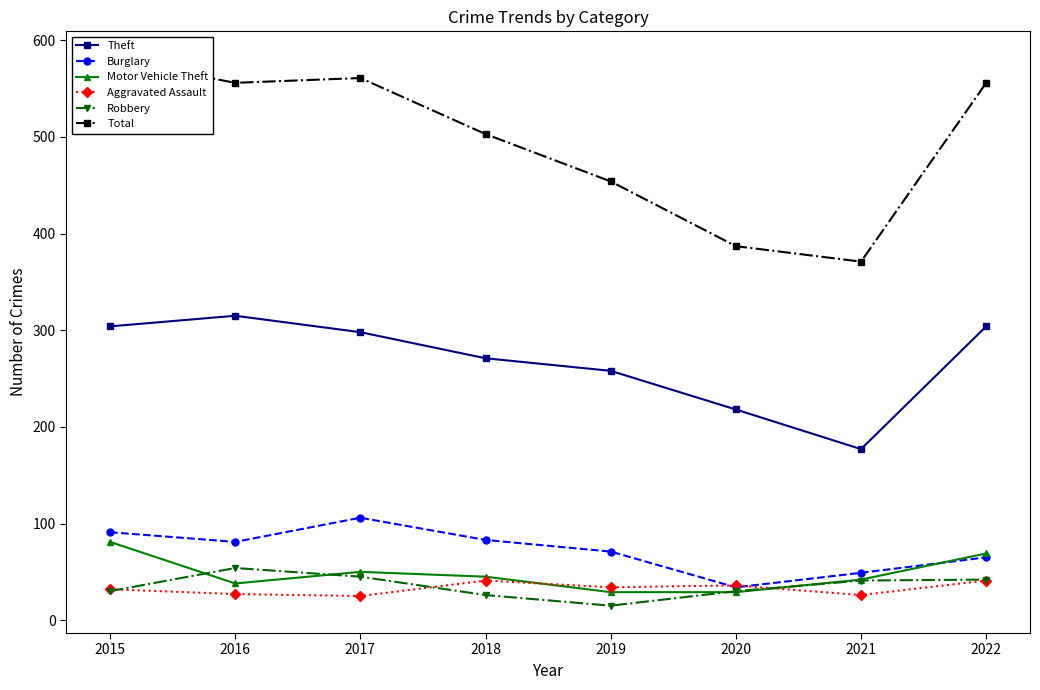

At which category does the chart reach its peak across all series?

2015